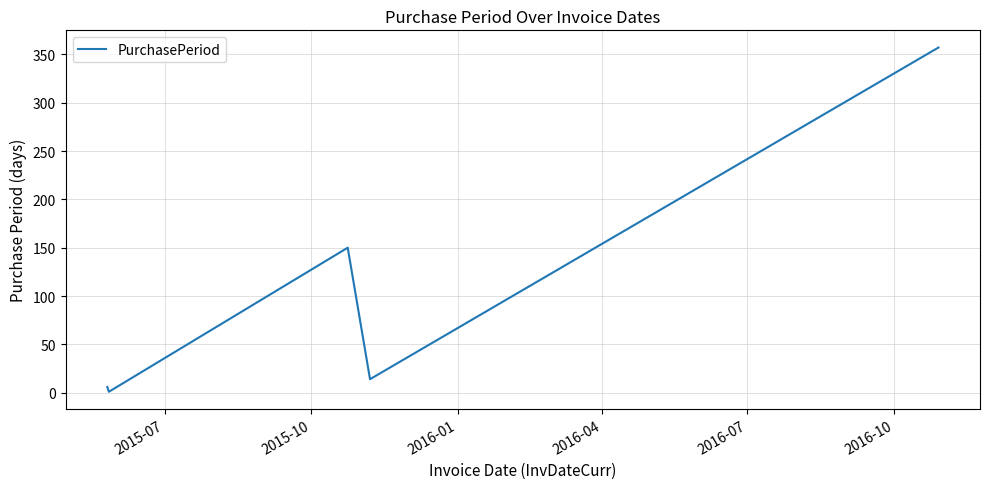

What is the difference between the second highest and minimum values?

149